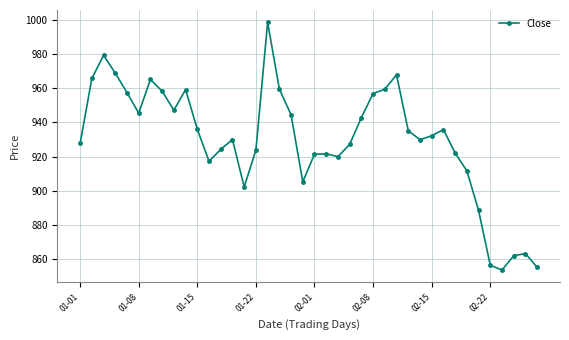

What is the sum of all values?

37179.5